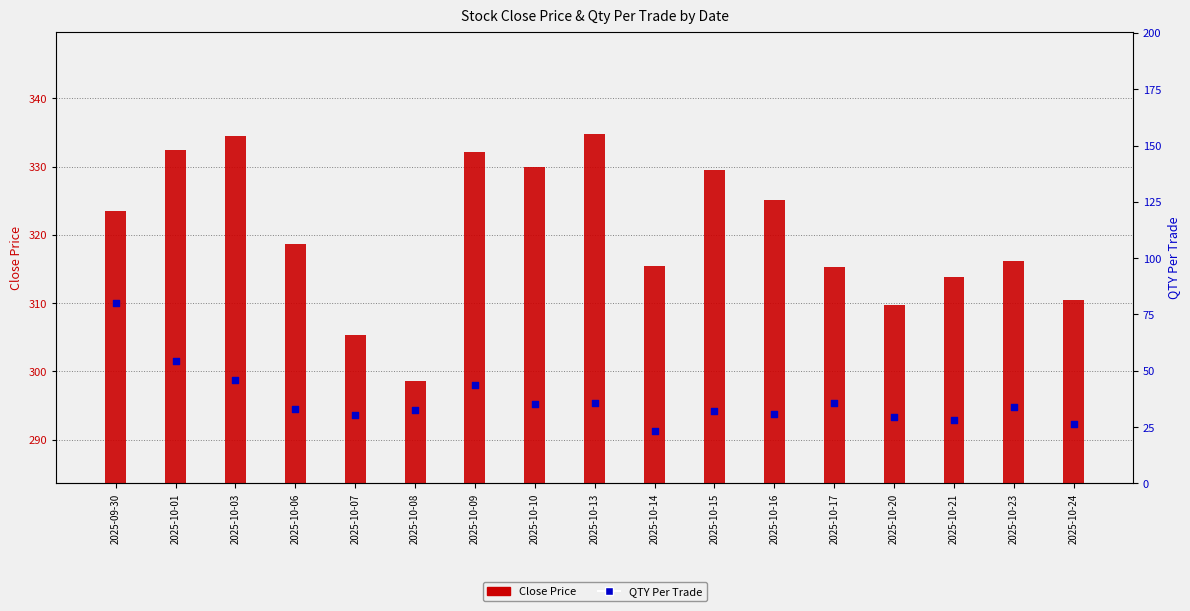

Which series contains the lowest Y value?

QTY Per Trade